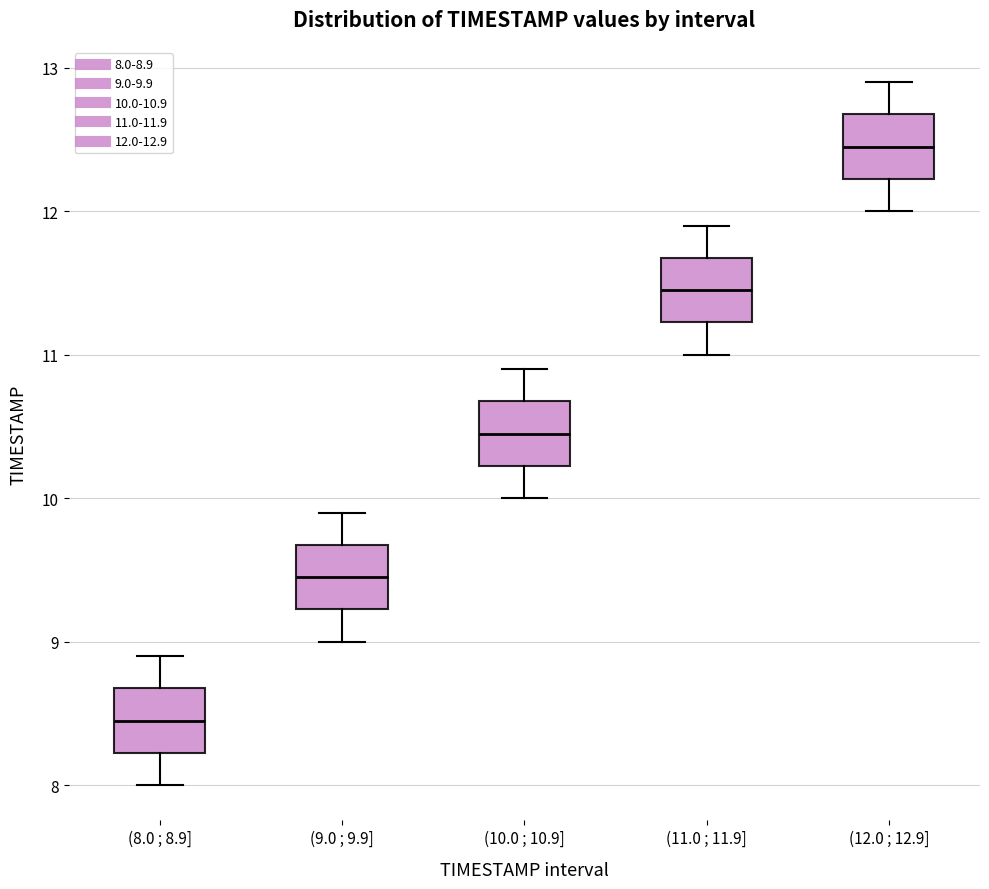

Reading left to right, transcribe this box plot: for each box, give where its median line is, the range the box spans, and where its two whiskers end, as read against the y-axis. The values are not printed on the chart, so give them approximately, as read against the axis.

(8.0 ; 8.9]: median 8.5, box 8.2 to 8.7, whiskers 8.0 to 8.9
(9.0 ; 9.9]: median 9.5, box 9.2 to 9.7, whiskers 9.0 to 9.9
(10.0 ; 10.9]: median 10.5, box 10.2 to 10.7, whiskers 10.0 to 10.9
(11.0 ; 11.9]: median 11.5, box 11.2 to 11.7, whiskers 11.0 to 11.9
(12.0 ; 12.9]: median 12.5, box 12.2 to 12.7, whiskers 12.0 to 12.9